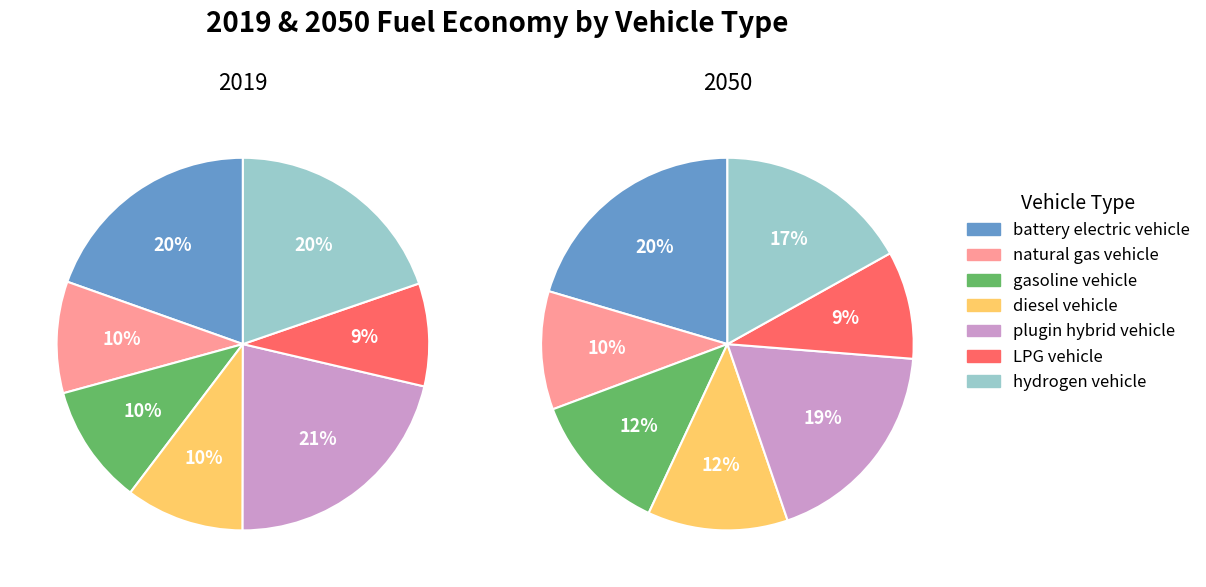

To the nearest percent, what is the average slice percentage?

14%